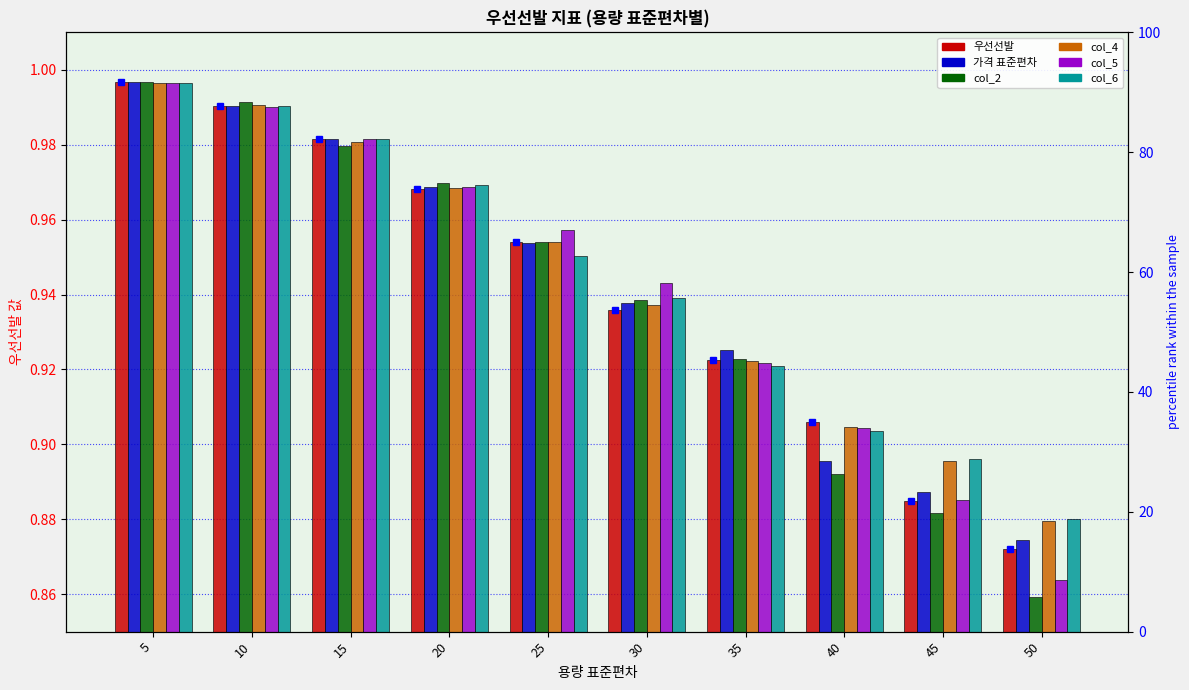

At which label is col_4 closest to 0?

50